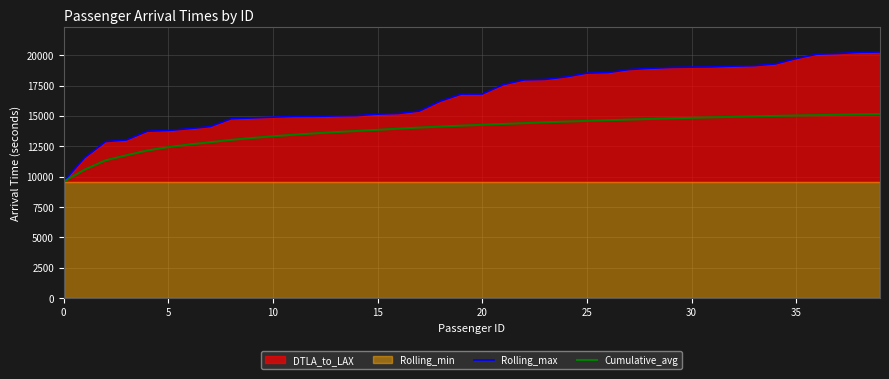

What is the lowest value of the Rolling_max series?

9590